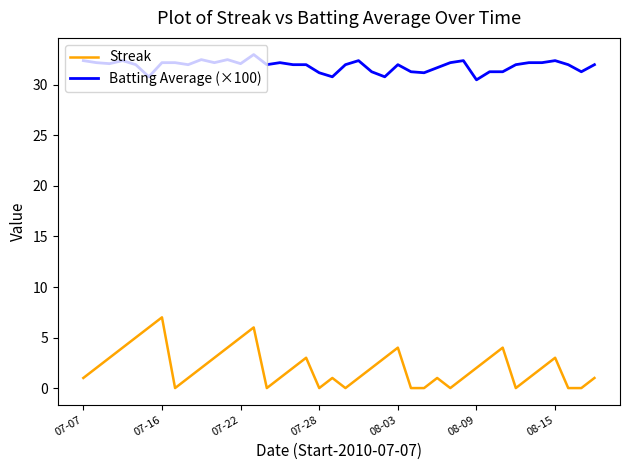

List the series in order of their overall mean, lowest first.

Streak, Batting Average (×100)